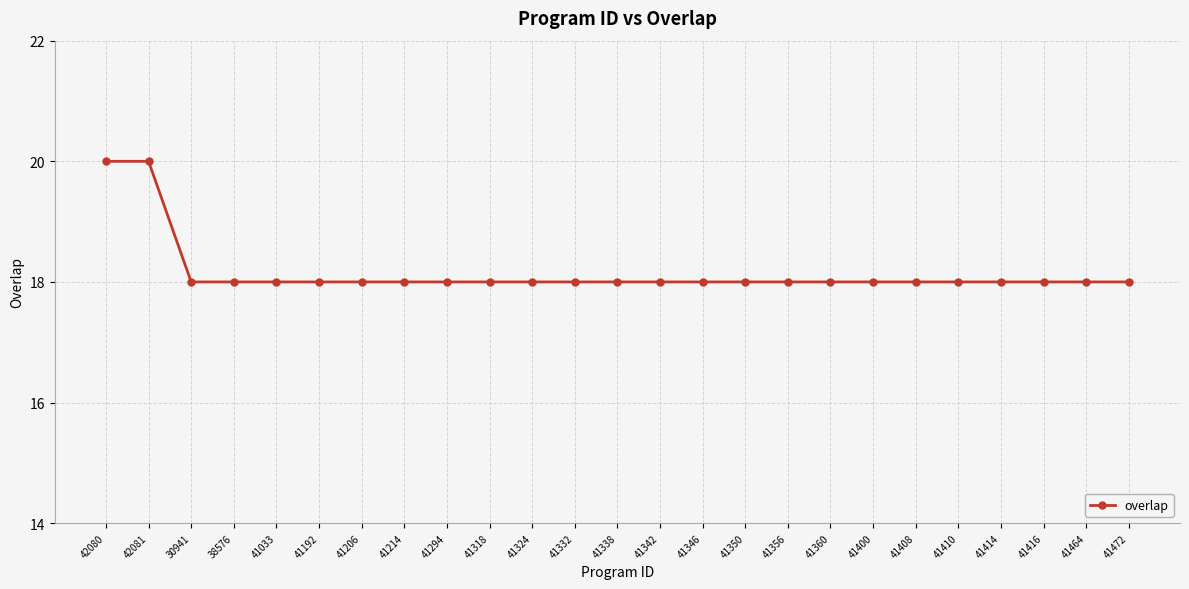

What is the greatest value displayed?

20